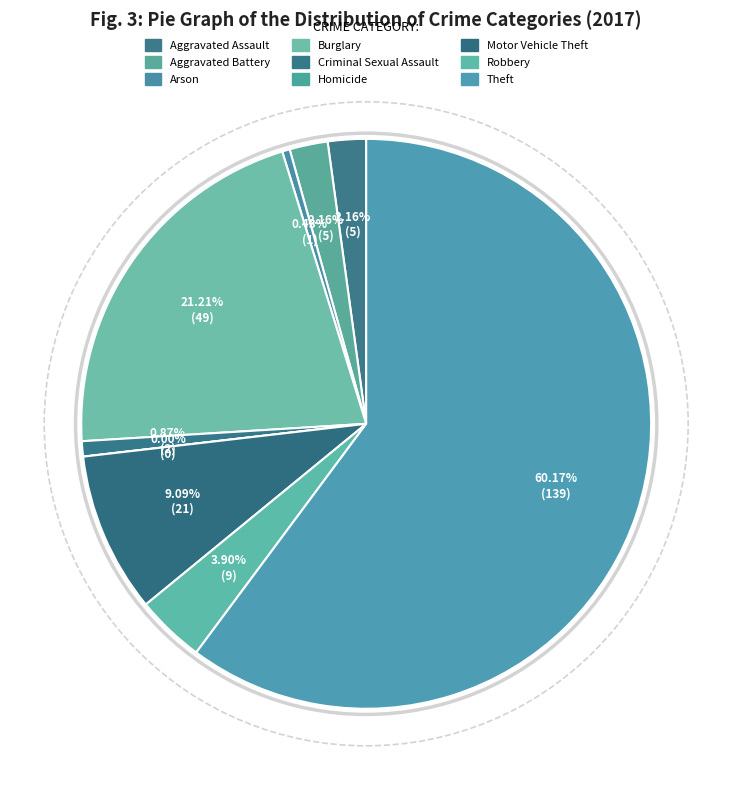

What percentage is NOT represented by Motor Vehicle Theft?

90.9%